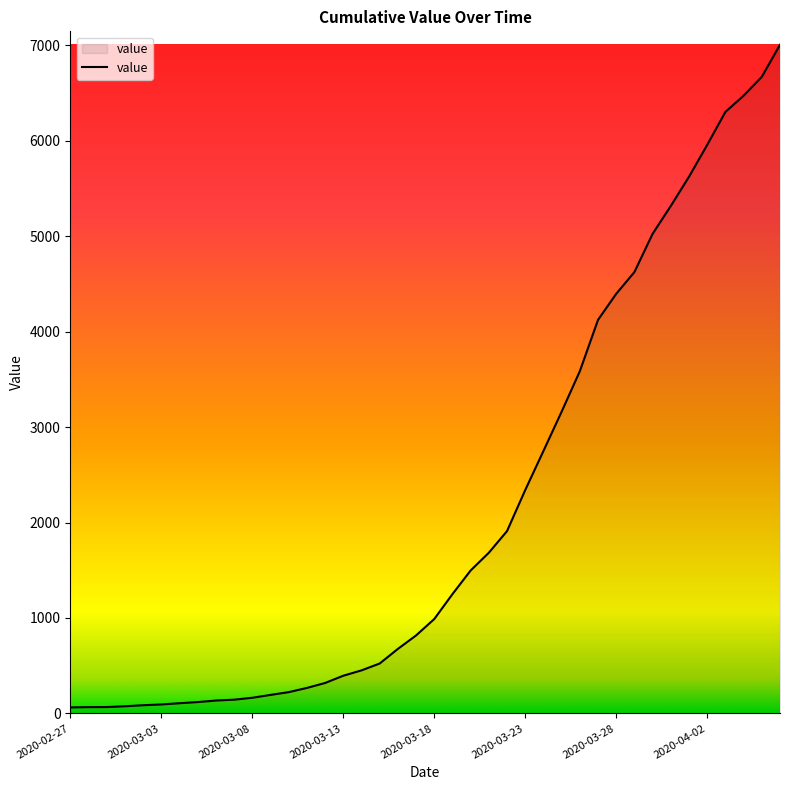

Does the chart have visible grid lines?

No